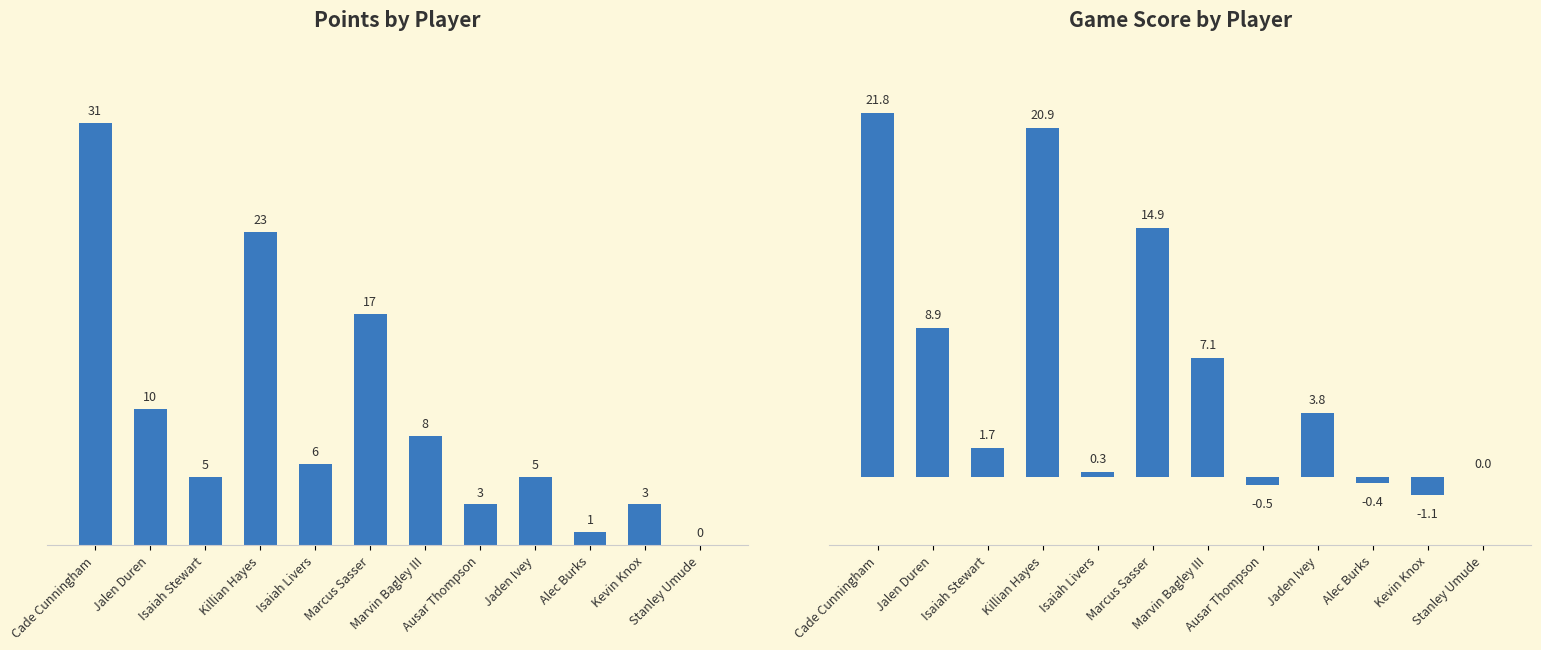

Is it true that Points equals 0.0 at Stanley Umude?

True